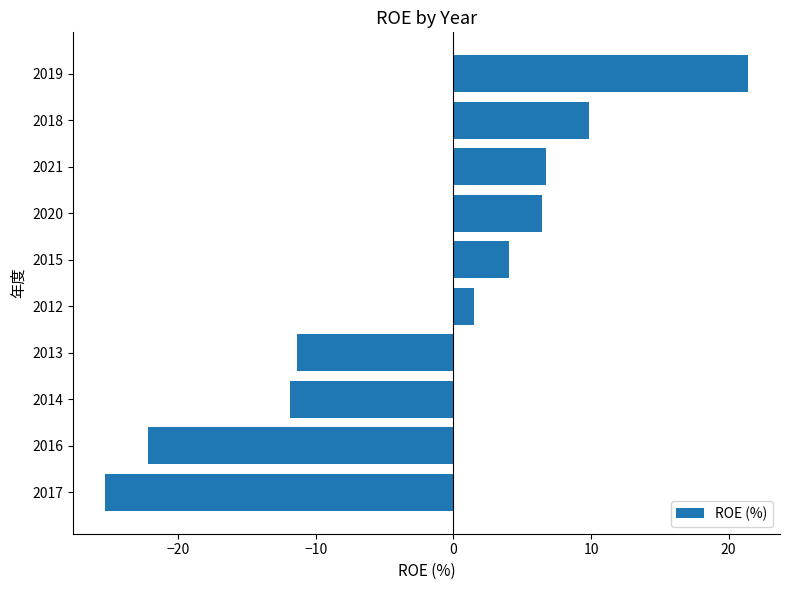

Which label corresponds to the smallest value in the chart?

2017